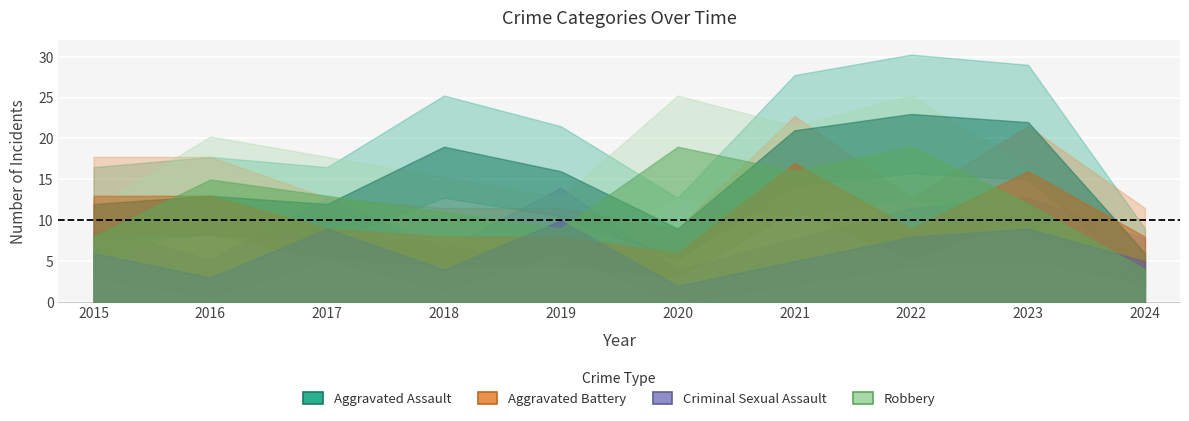

True or false: Robbery has a value of 13 at 2017.

True